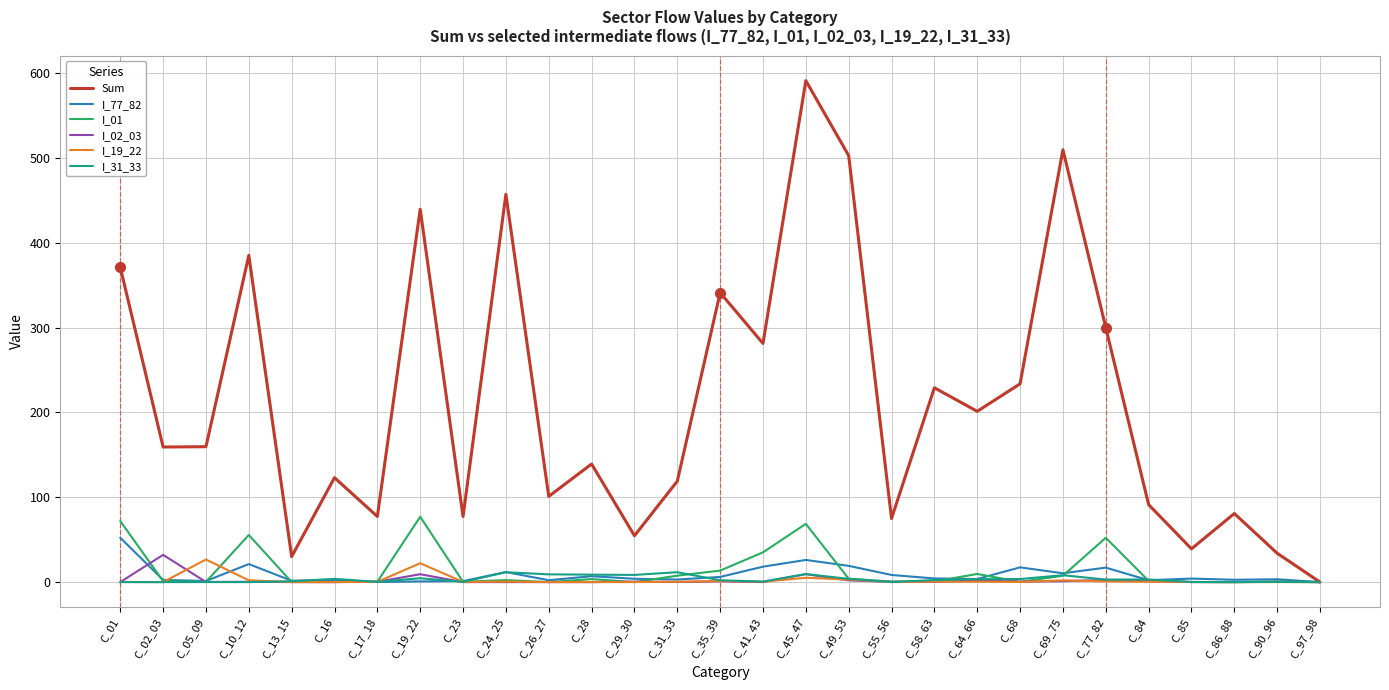

At which category does I_01 reach its first local peak?

C_10_12